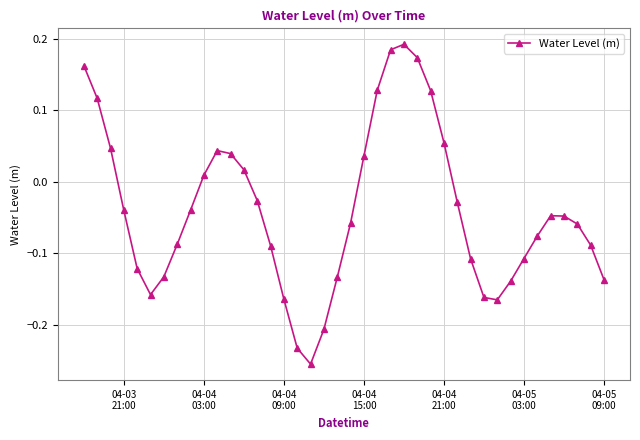

How many points are lower than both their immediate neighbors (excluding endpoints)?

3